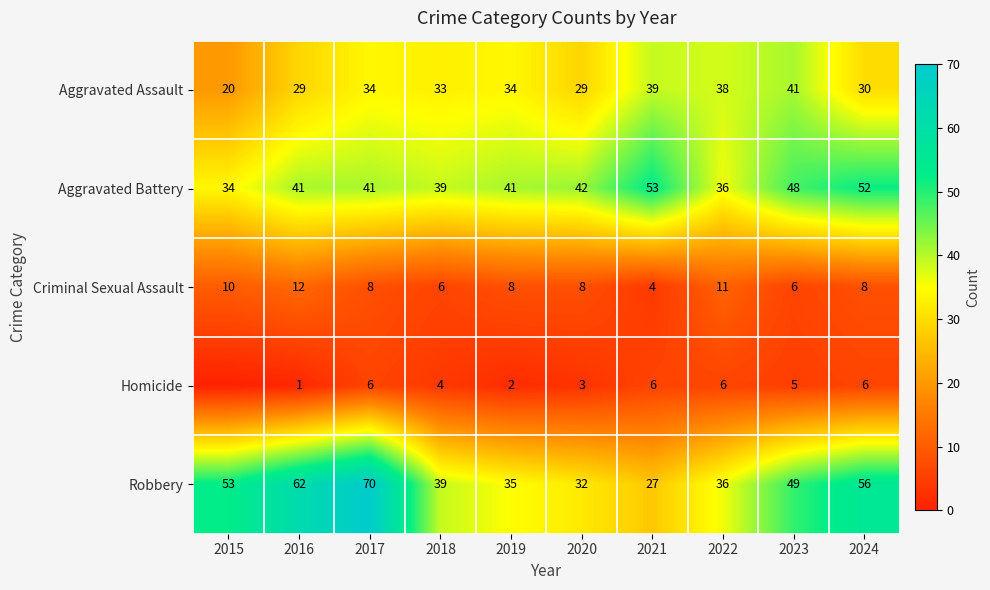

At which category does the chart reach its minimum across all series?

2015